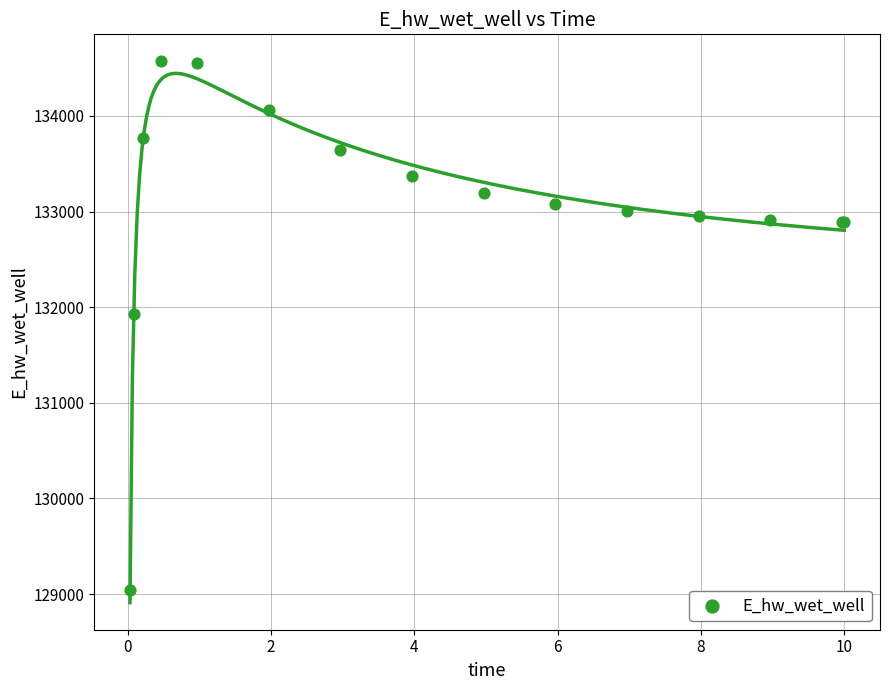

What Y value in the scatter plot is closest to 131808?

131928.8